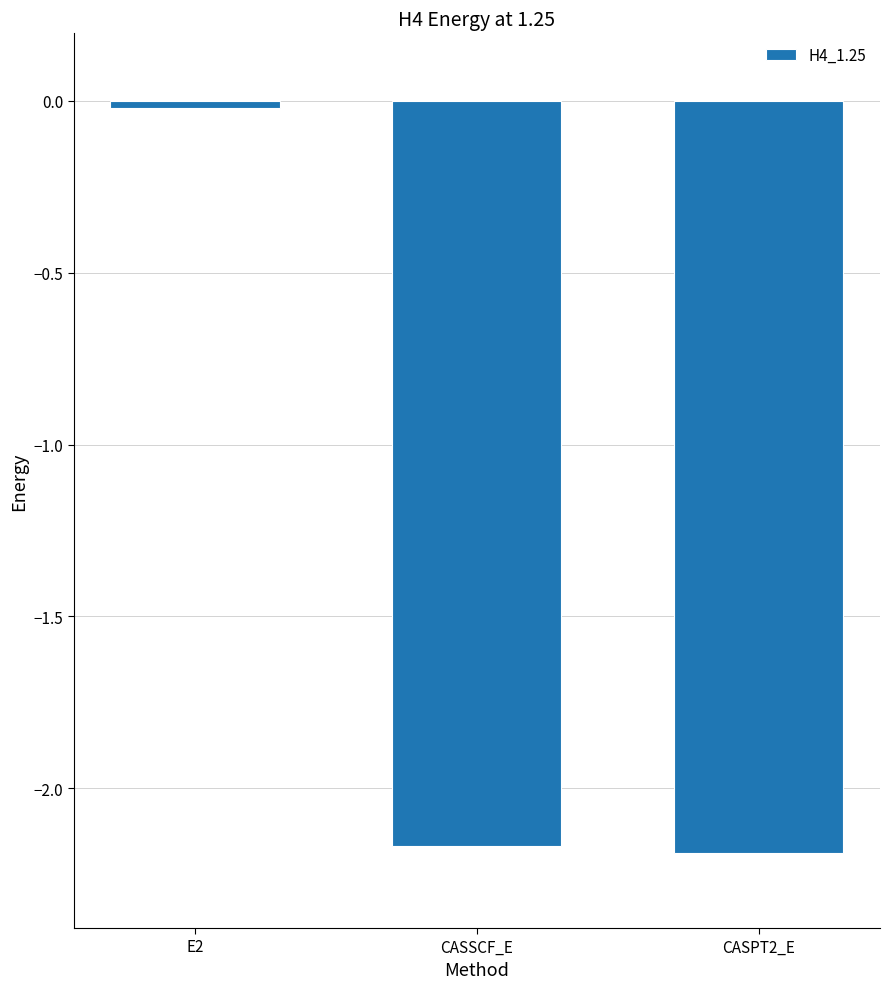

What is the label of the 3rd bar from the right?

E2